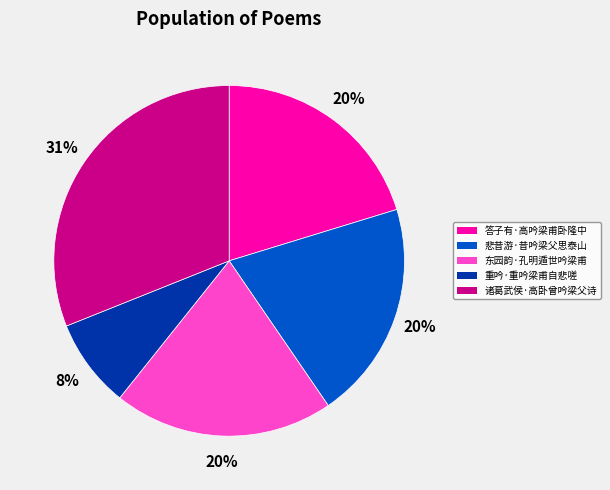

Which has a higher value, 重吟·重吟梁甫自悲嗟 or 答子有·高吟梁甫卧隆中?

答子有·高吟梁甫卧隆中